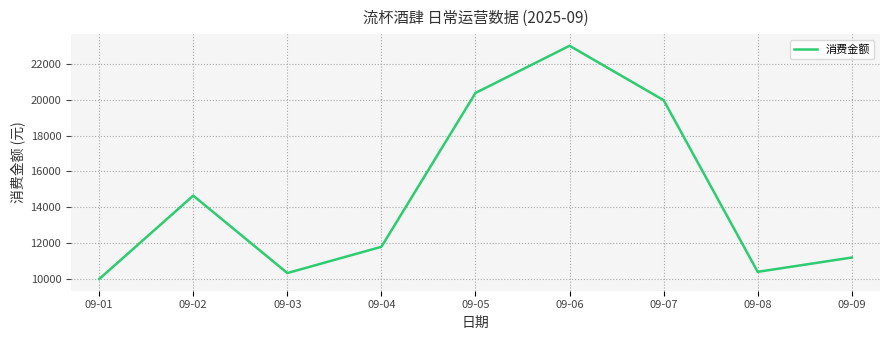

What value does the data have at 09-04, to the nearest 10?

11790